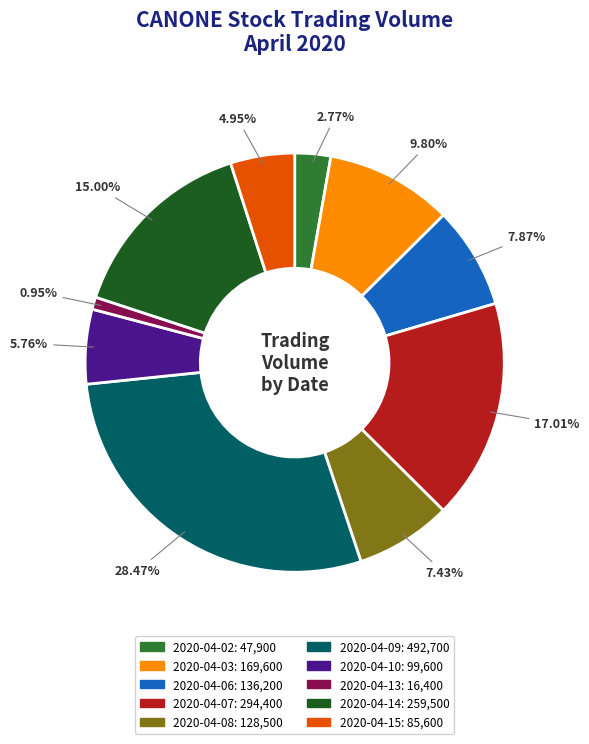

Between 2020-04-15 and 2020-04-03, which is larger?

2020-04-03